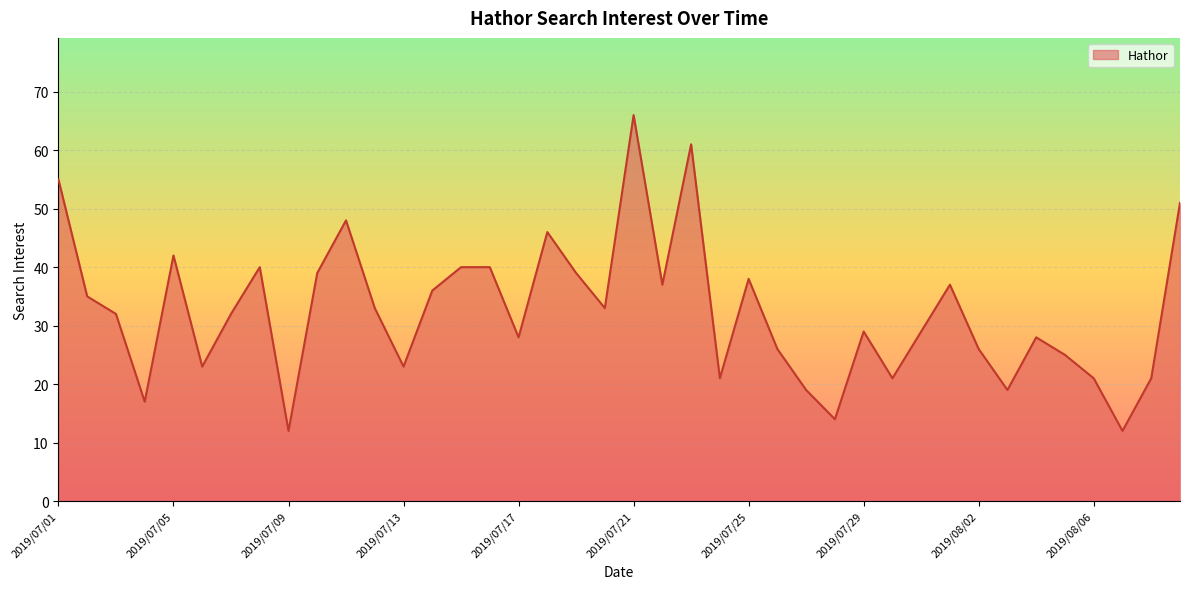

What is the greatest value displayed?

66